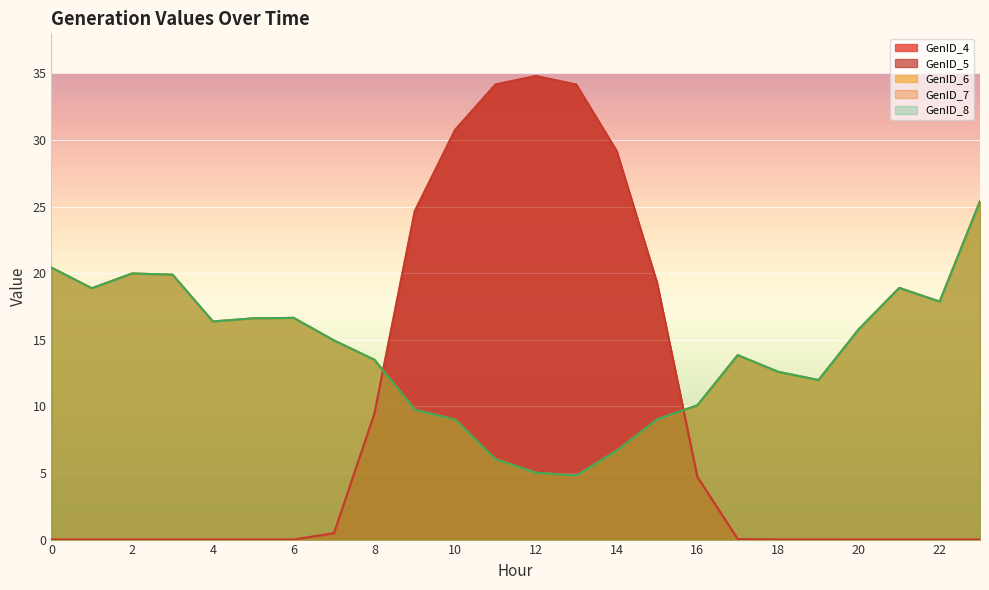

True or false: GenID_4 has a value of 15.0 at 8.

False